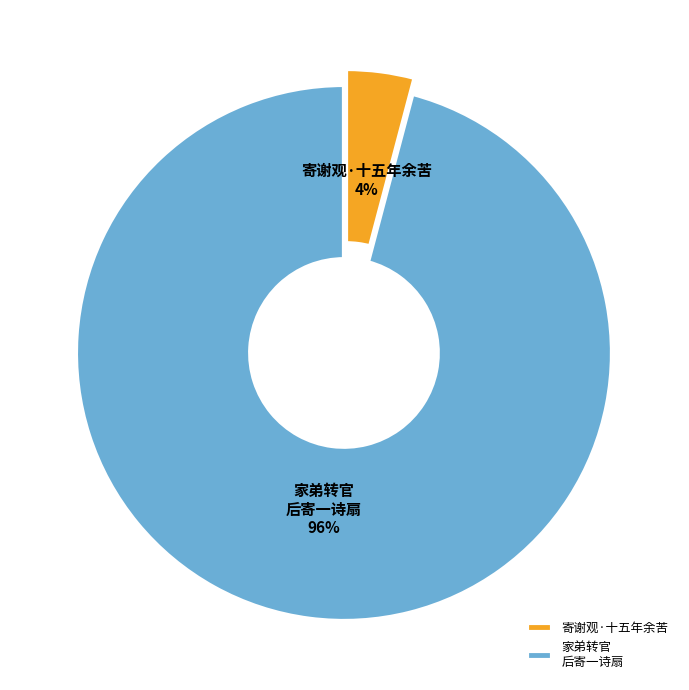

To the nearest percent, what is the difference between the largest and smallest slice percentages?

92%